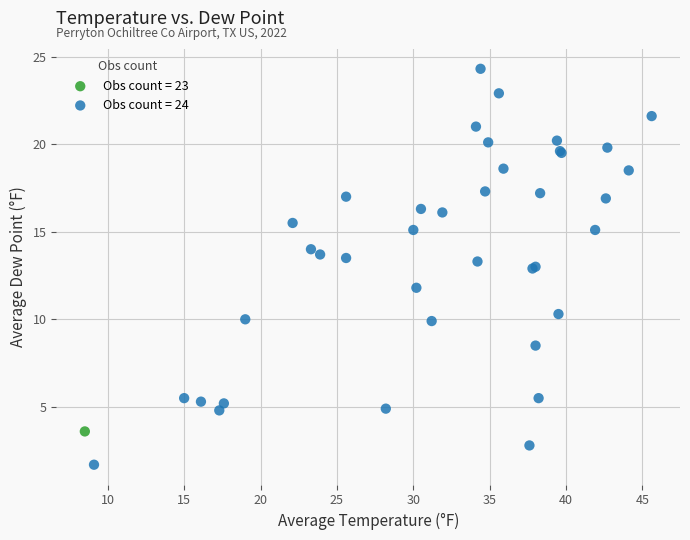

Which series reaches the maximum Y coordinate?

Obs count = 24